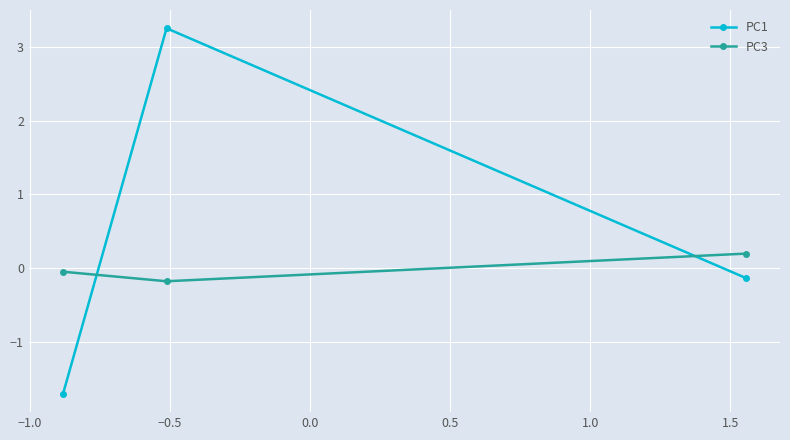

Which series has the largest total across all categories?

PC1